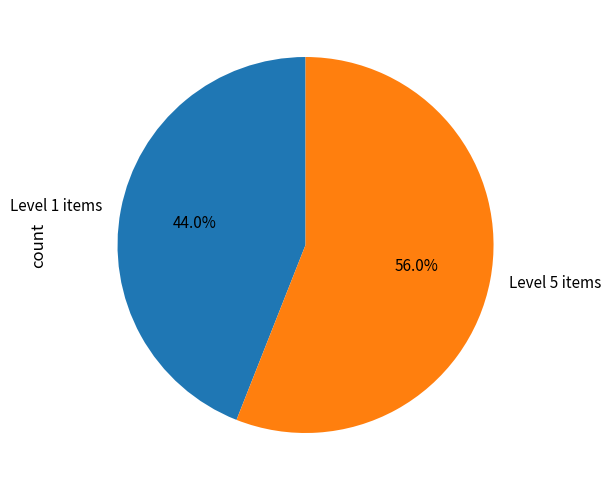

Between Level 5 items and Level 1 items, which is larger?

Level 5 items